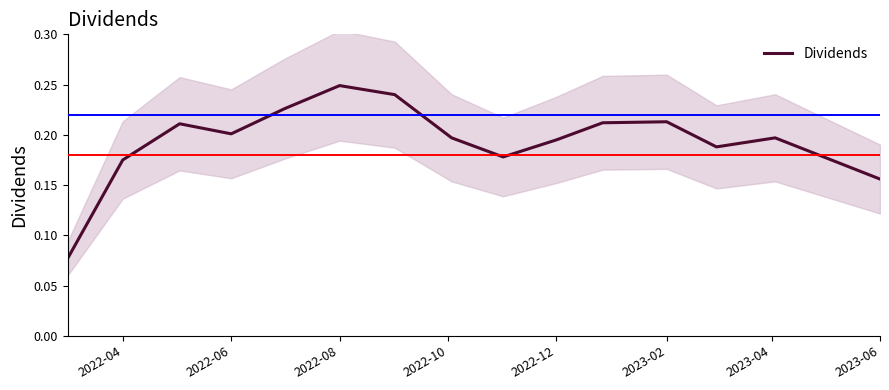

What is the smallest value displayed?

0.1